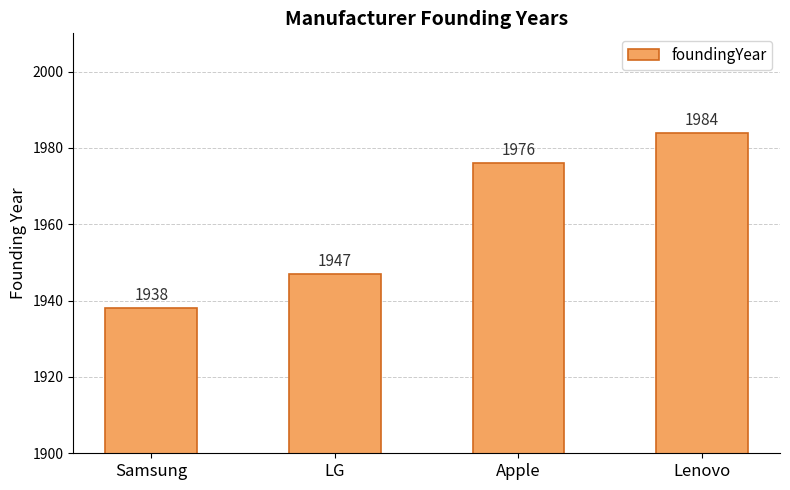

At which category does the chart reach its peak across all series?

Lenovo